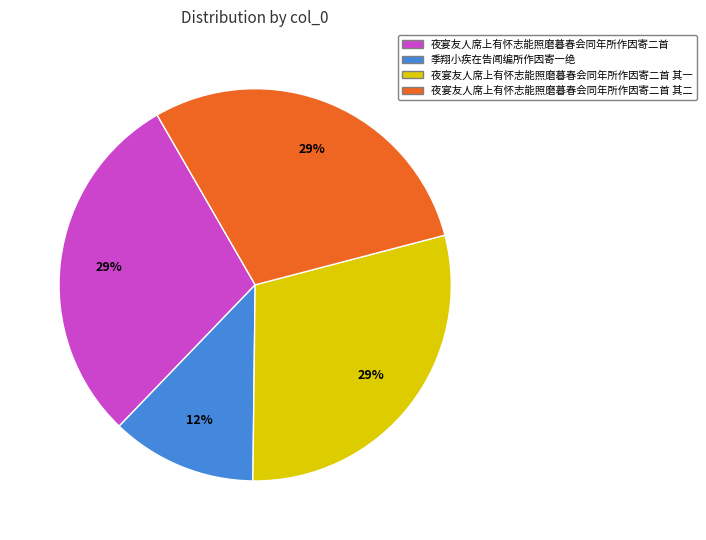

Is it true that 夜宴友人席上有怀志能照磨暮春会同年所作因寄二首 其二 is 21% of the pie?

False